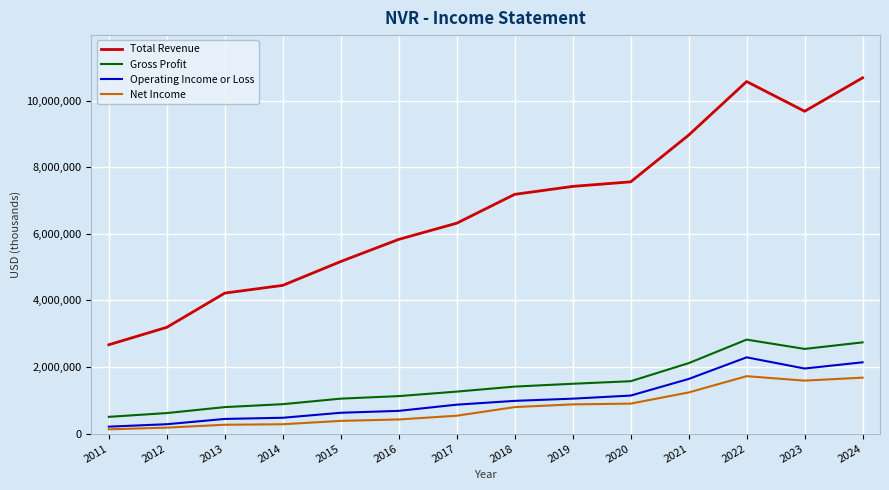

The Gross Profit series shows 796700 at 2013. True or false?

True